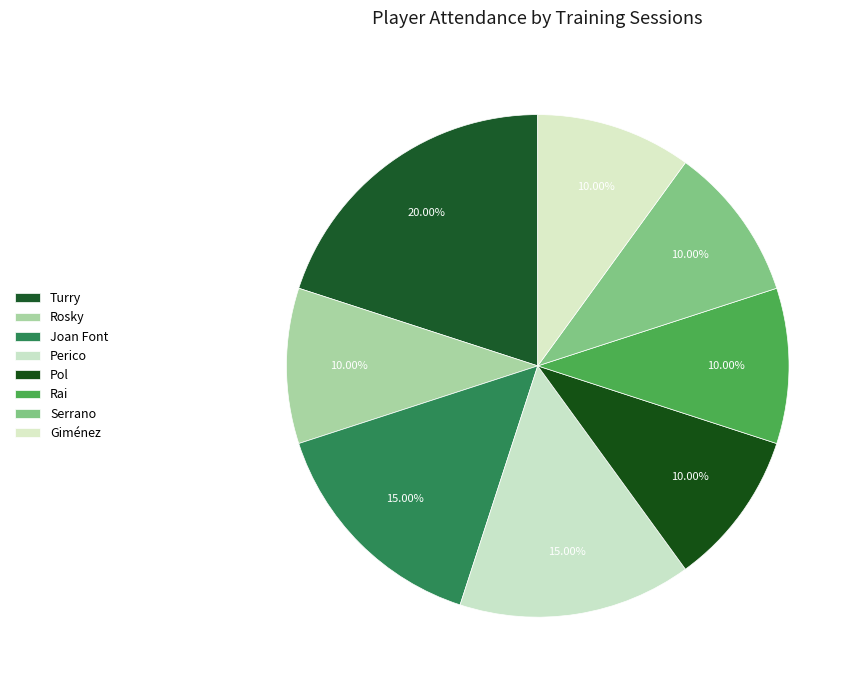

Which has a higher value, Giménez or Turry?

Turry